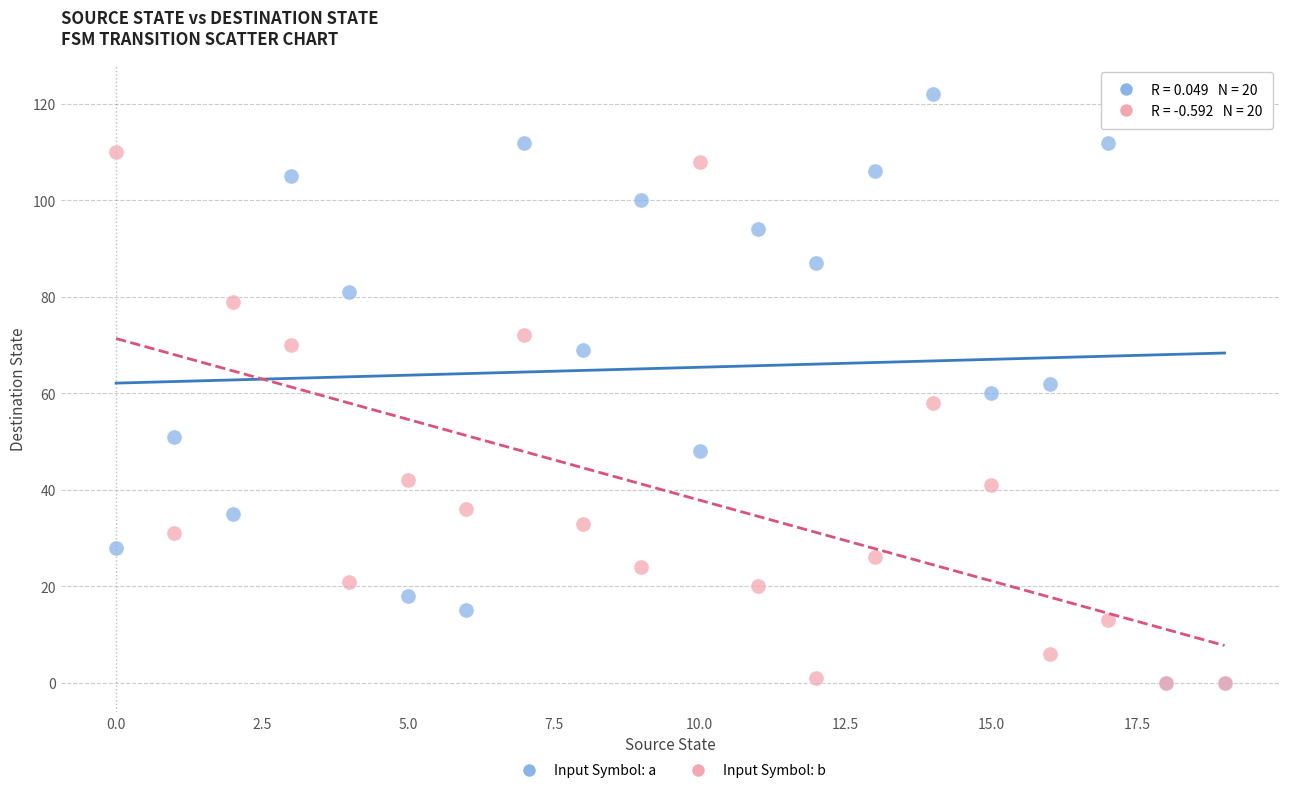

Which series reaches the maximum Y coordinate?

Input Symbol: a